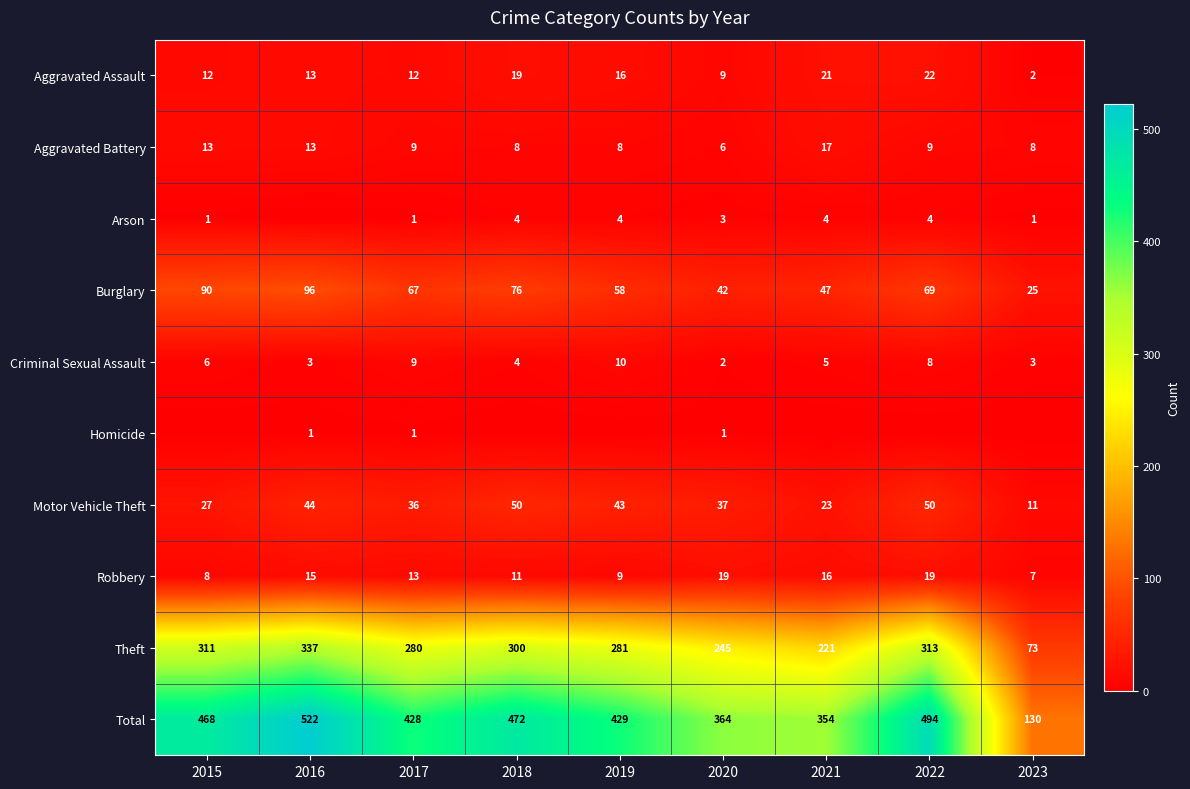

The value of Aggravated Battery at 2015 is 13. True or false?

True